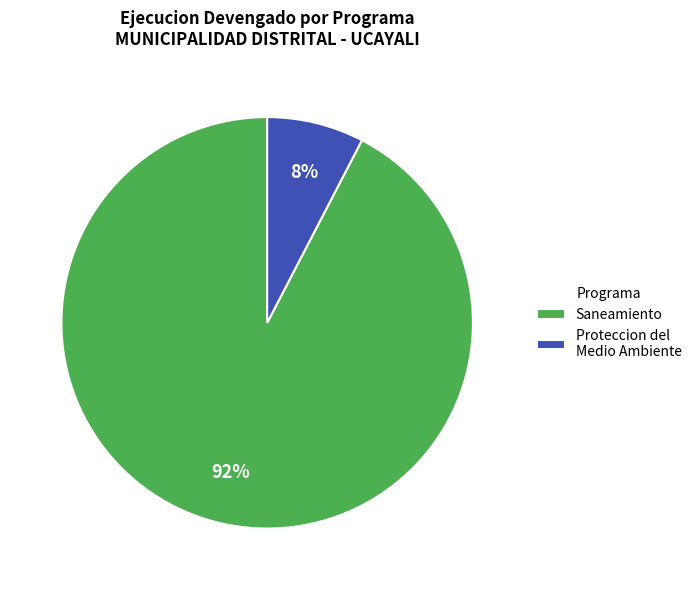

What is the majority slice?

Saneamiento